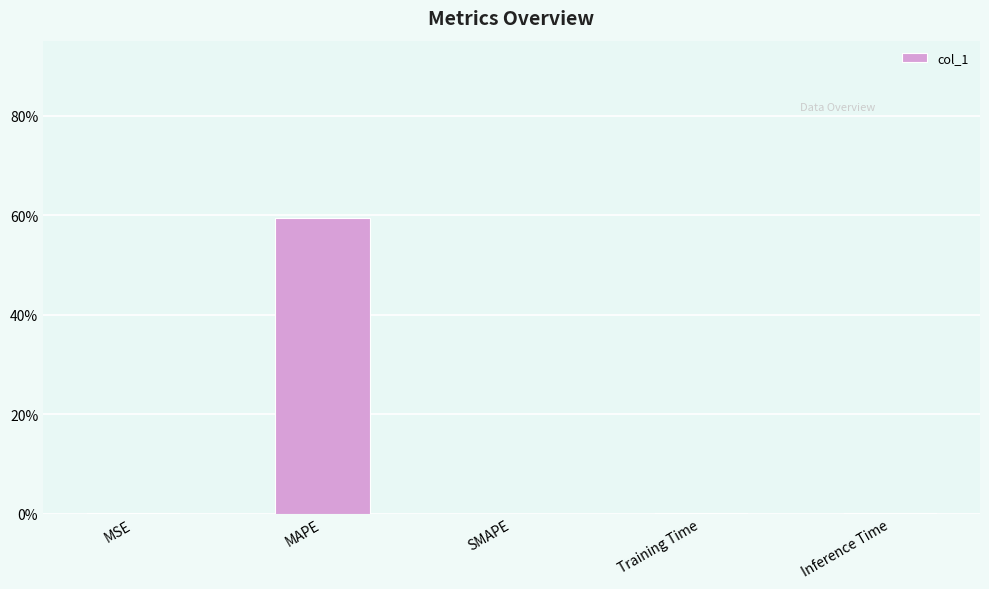

What is the sum of all values?

59.4